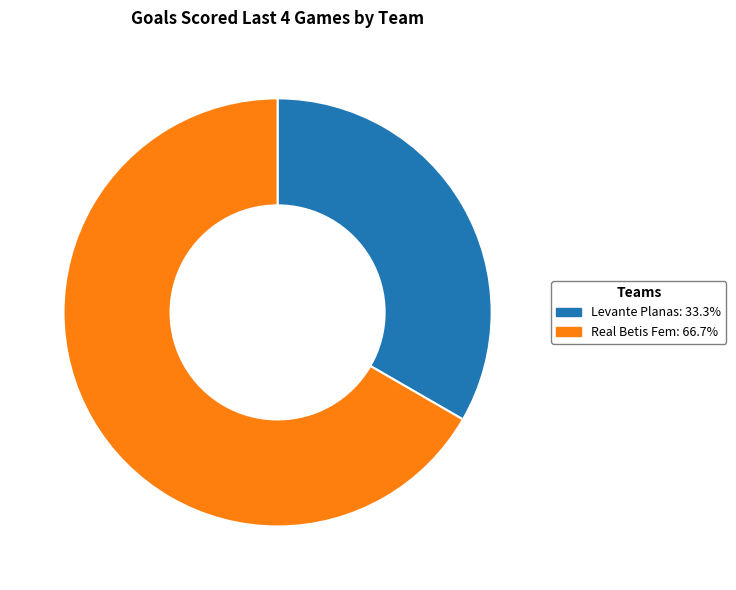

Combined, do Real Betis Fem and Levante Planas account for over 50%?

Yes